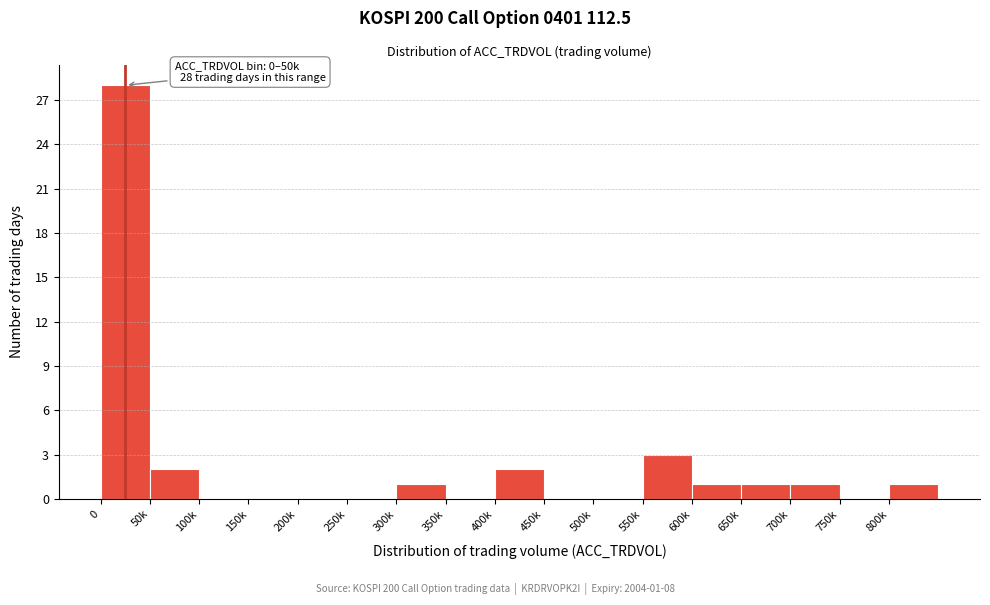

Reading left to right, what are all the values shown in this chart?

0=28	50k=2	100k=0	150k=0	200k=0	250k=0	300k=1	350k=0	400k=2	450k=0	500k=0	550k=3	600k=1	650k=1	700k=1	750k=0	800k=1